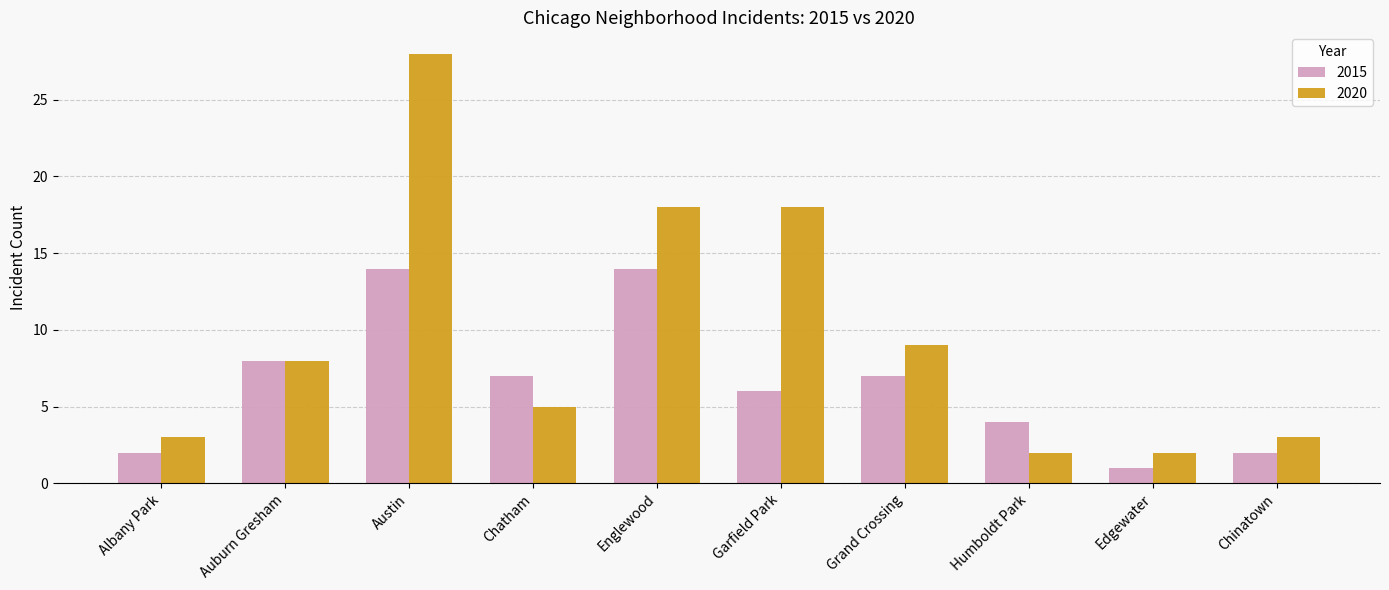

What is the label of the 9th bar from the left?

Edgewater